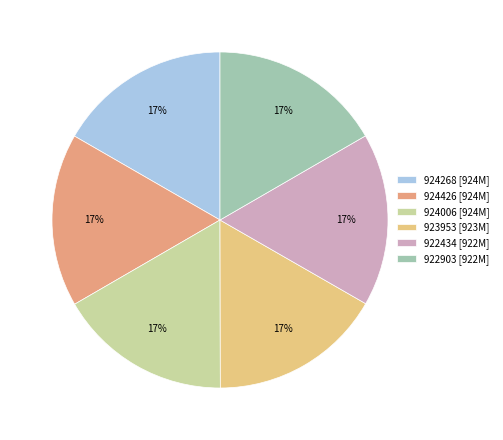

Approximately how many times larger is the value at 924426 compared to 923953?

1.0